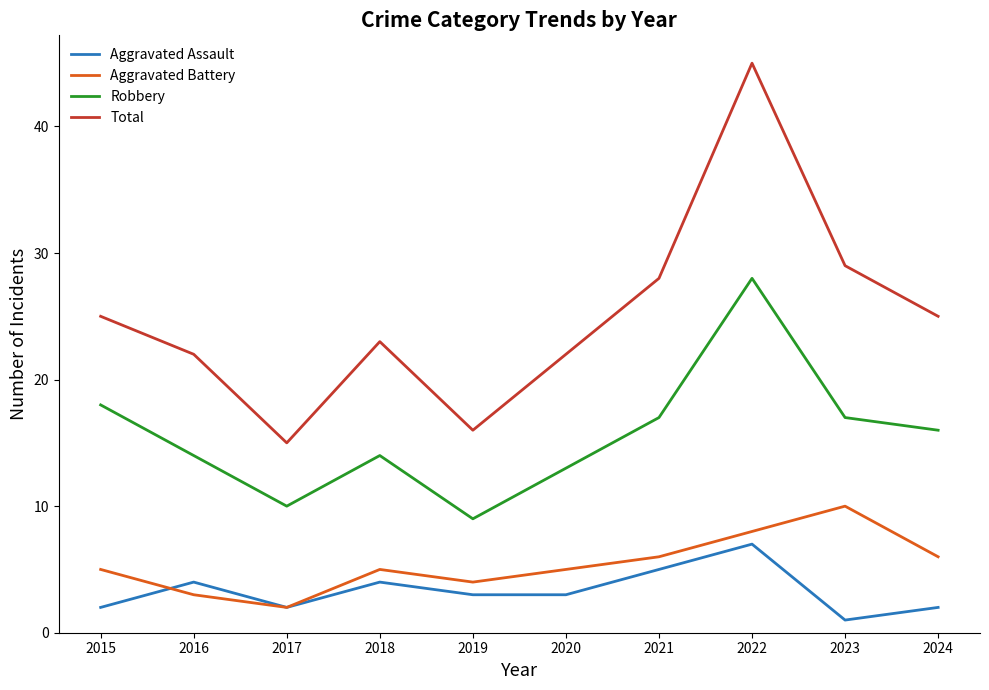

How many distinct data groups are displayed?

4